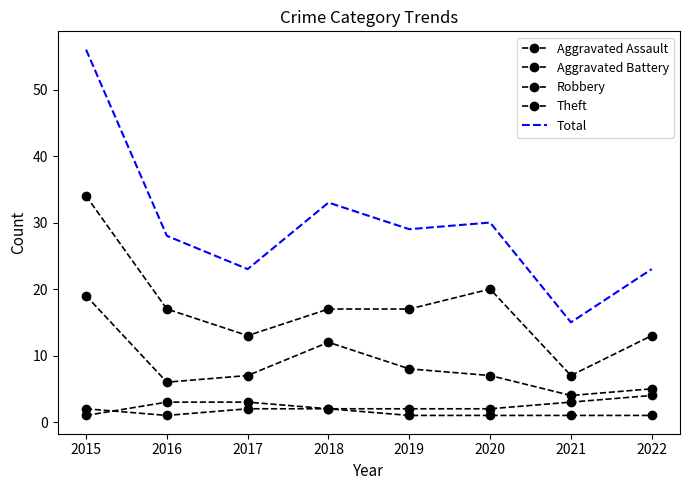

Reading left to right, list all the values displayed in this chart.

Aggravated Assault: 2015=2	2016=1	2017=2	2018=2	2019=1	2020=1	2021=1	2022=1
Aggravated Battery: 2015=1	2016=3	2017=3	2018=2	2019=2	2020=2	2021=3	2022=4
Robbery: 2015=19	2016=6	2017=7	2018=12	2019=8	2020=7	2021=4	2022=5
Theft: 2015=34	2016=17	2017=13	2018=17	2019=17	2020=20	2021=7	2022=13
Total: 2015=56	2016=28	2017=23	2018=33	2019=29	2020=30	2021=15	2022=23